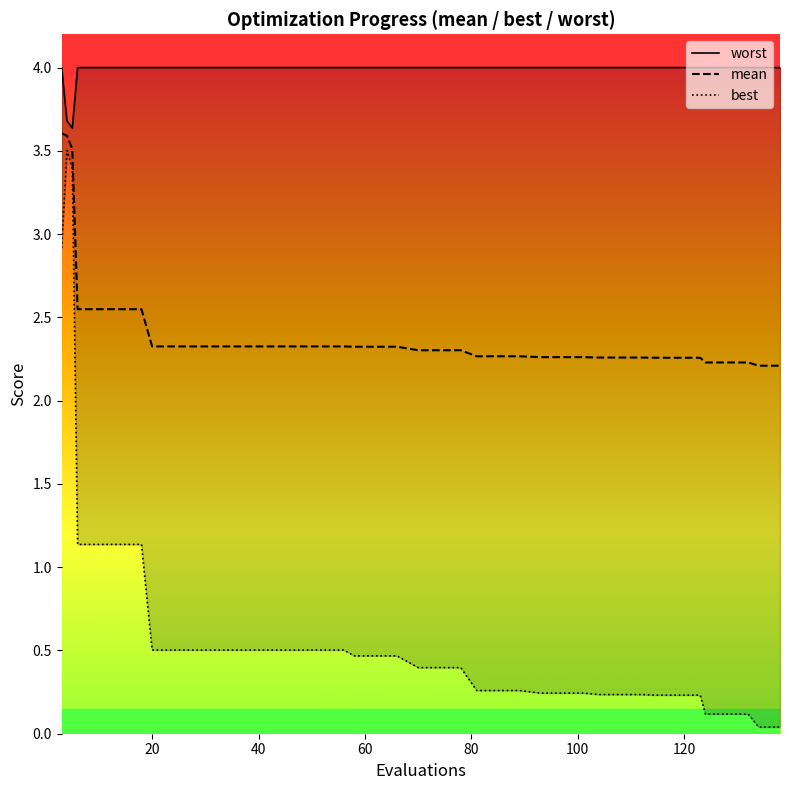

What is the value of the mean point at the 40th from the left?

2.2